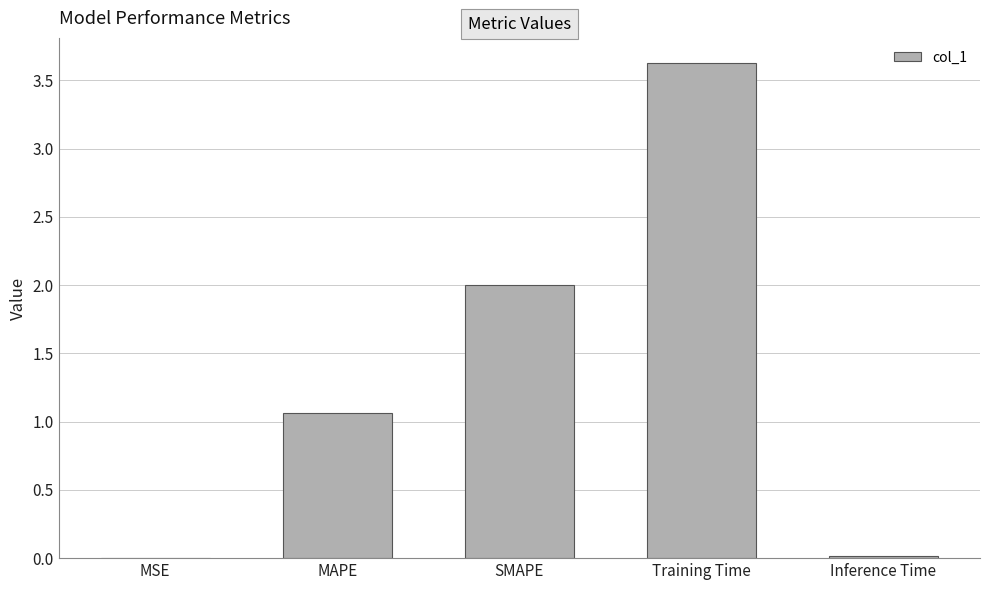

Are the bars horizontal?

No